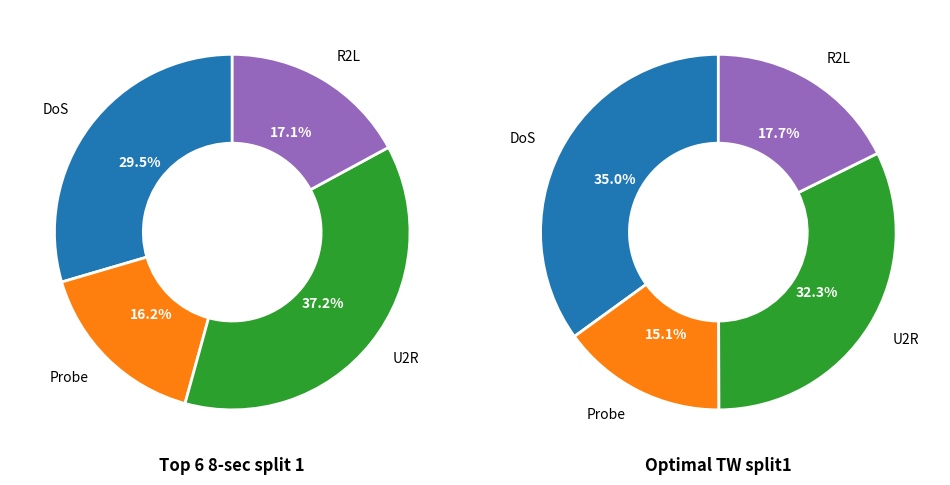

To the nearest percent, what is the average slice percentage?

25%